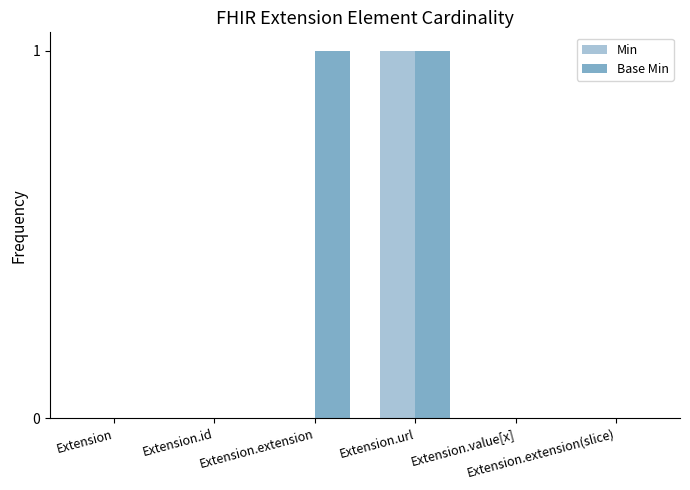

How many groups of bars are there?

6